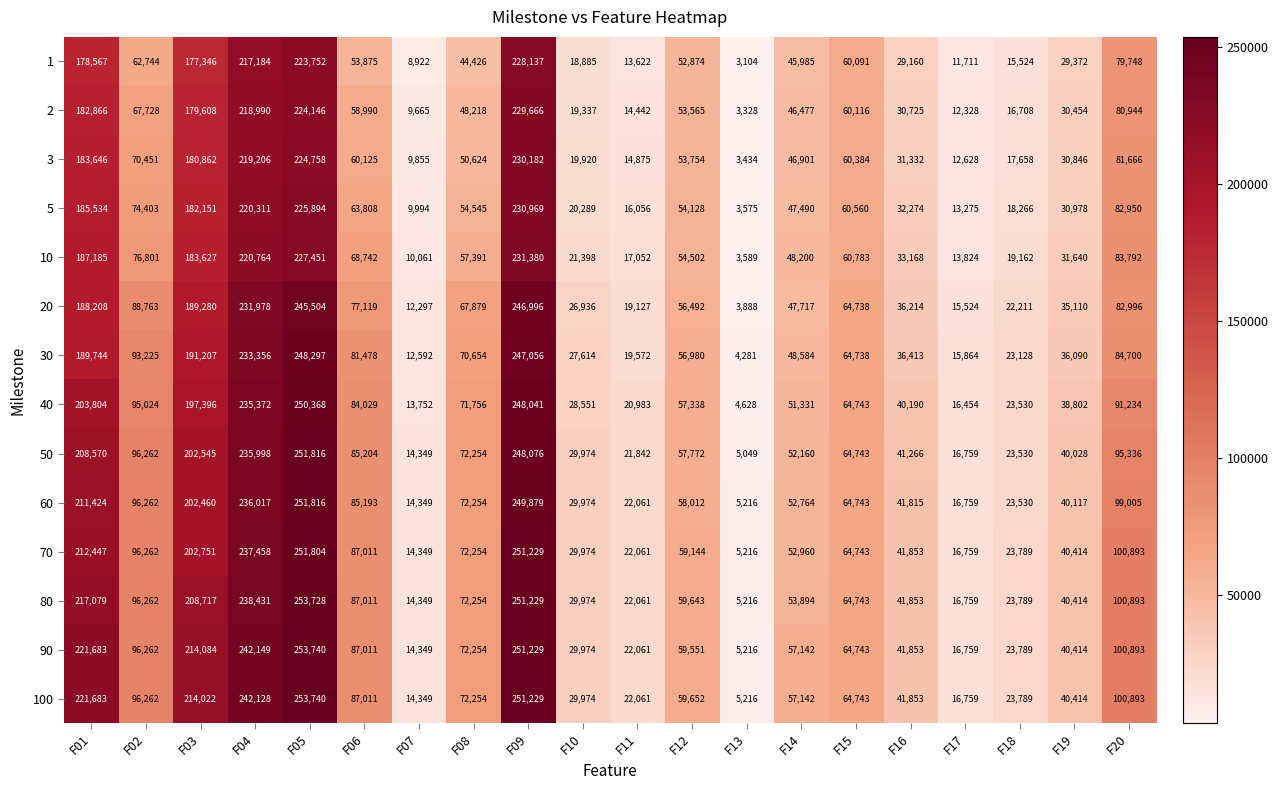

What is the sum of all 30 values?

1785573